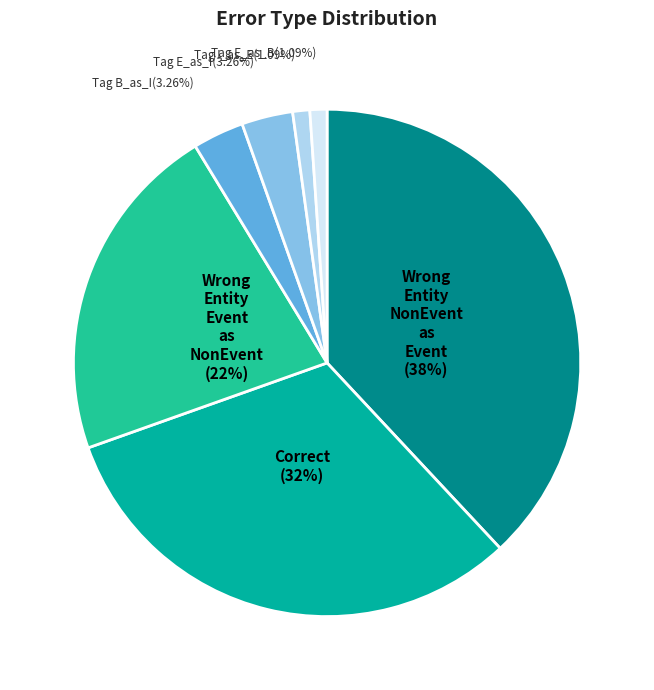

Which category has the smallest portion of the pie?

Wrong_Tag
I_as_E